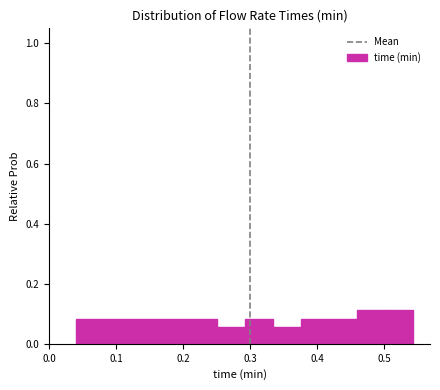

Reading left to right, transcribe this chart: for each bar, give the range it covers on the x-axis and its height. Neither the bar edges nor the heights are printed on the chart, so give them approximately, as read against the axes.

0.04 to 0.08: 0.08
0.08 to 0.12: 0.08
0.12 to 0.17: 0.08
0.17 to 0.21: 0.08
0.21 to 0.25: 0.08
0.25 to 0.29: 0.06
0.29 to 0.33: 0.08
0.33 to 0.38: 0.06
0.38 to 0.42: 0.08
0.42 to 0.46: 0.08
0.46 to 0.50: 0.12
0.50 to 0.54: 0.12